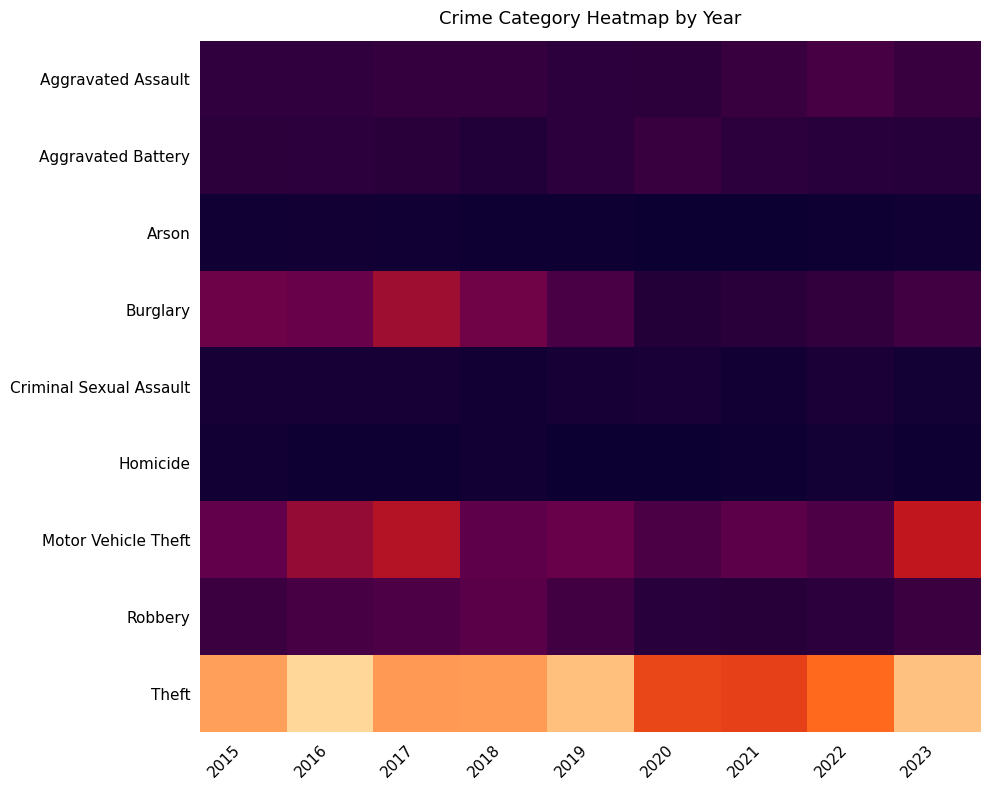

Which series has the largest total across all categories?

Theft